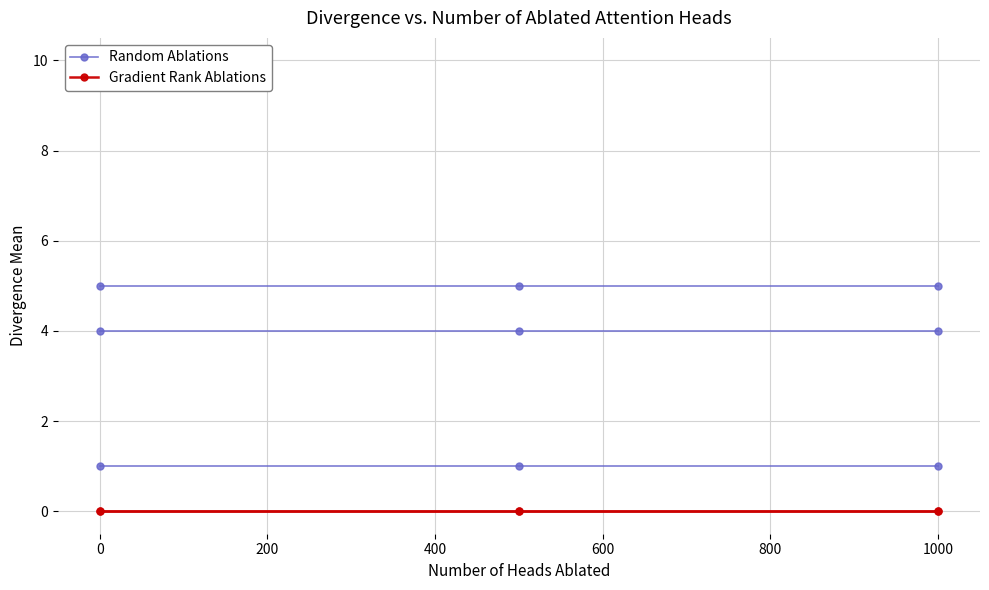

Is this an area chart (filled region under the line)?

No